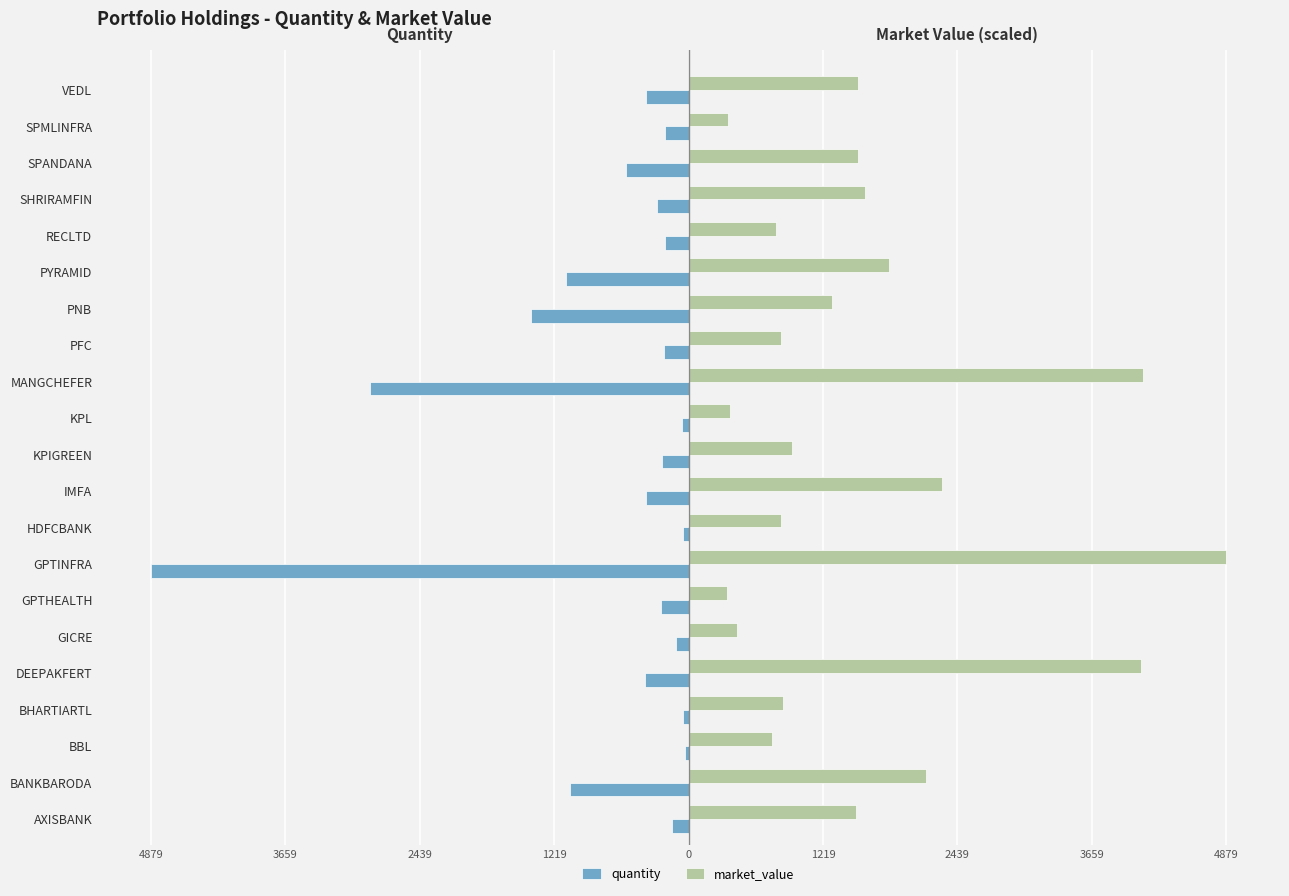

What are all the series names shown in the legend?

quantity, market_value